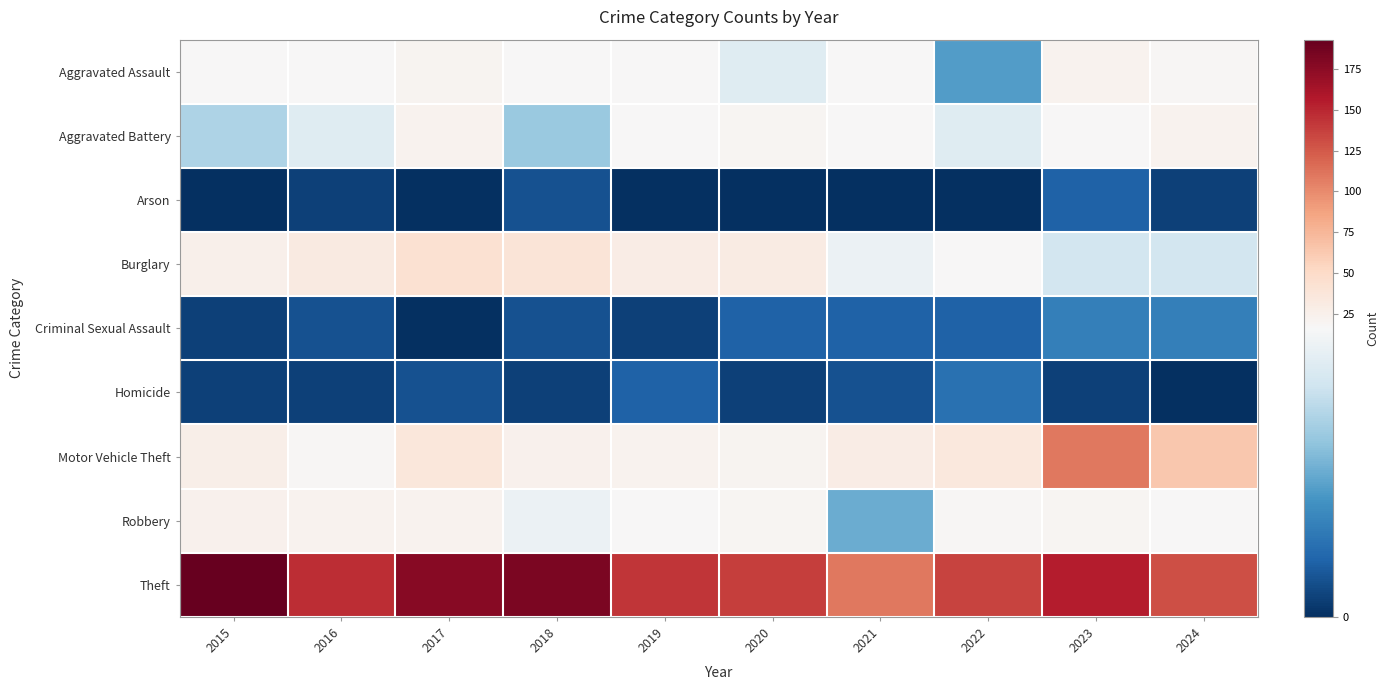

Reading left to right, what are all the values shown in this chart?

Aggravated Assault: 2015=16	2016=17	2017=21	2018=17	2019=16	2020=14	2021=16	2022=7	2023=22	2024=18
Aggravated Battery: 2015=11	2016=14	2017=22	2018=10	2019=17	2020=20	2021=17	2022=14	2023=16	2024=22
Arson: 2015=0	2016=1	2017=0	2018=2	2019=0	2020=0	2021=0	2022=0	2023=3	2024=1
Burglary: 2015=25	2016=32	2017=43	2018=39	2019=29	2020=30	2021=15	2022=16	2023=13	2024=13
Criminal Sexual Assault: 2015=1	2016=2	2017=0	2018=2	2019=1	2020=3	2021=3	2022=3	2023=5	2024=5
Homicide: 2015=1	2016=1	2017=2	2018=1	2019=3	2020=1	2021=2	2022=4	2023=1	2024=0
Motor Vehicle Theft: 2015=27	2016=18	2017=36	2018=24	2019=22	2020=21	2021=29	2022=35	2023=109	2024=64
Robbery: 2015=23	2016=22	2017=22	2018=15	2019=17	2020=19	2021=8	2022=18	2023=19	2024=17
Theft: 2015=193	2016=147	2017=177	2018=183	2019=143	2020=139	2021=109	2022=136	2023=155	2024=130